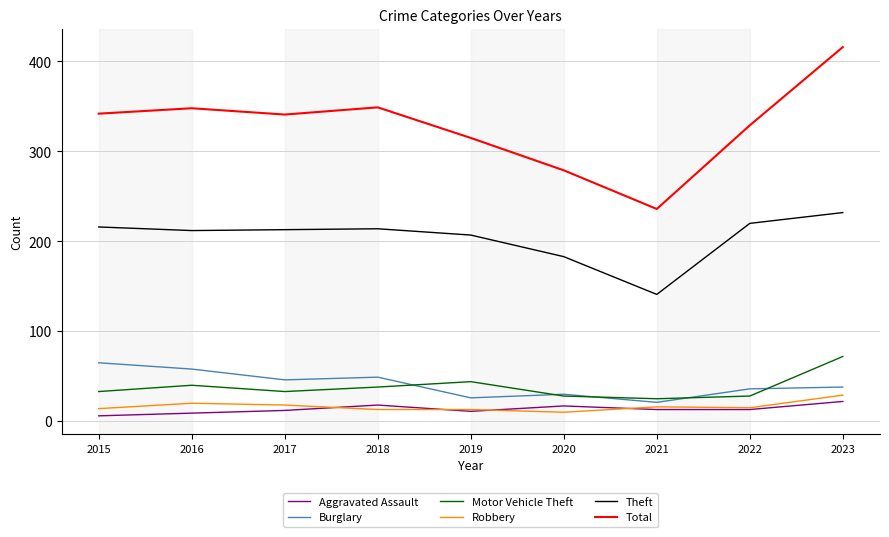

True or false: Aggravated Assault and Total intersect in this chart.

False